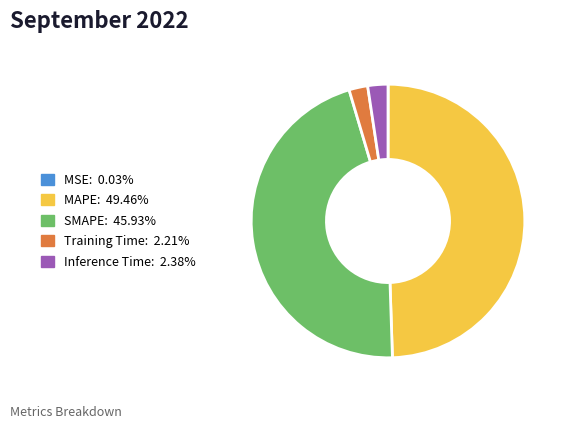

Which slice is the largest?

MAPE